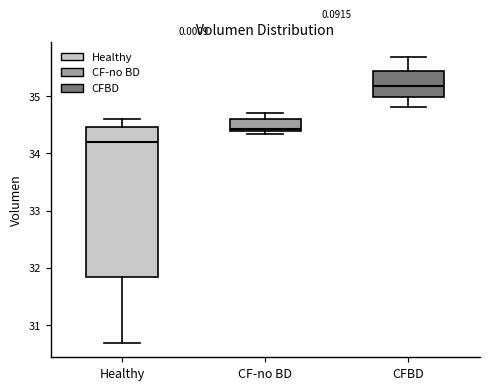

Which box is the tallest, from its lower edge to its upper edge?

Healthy